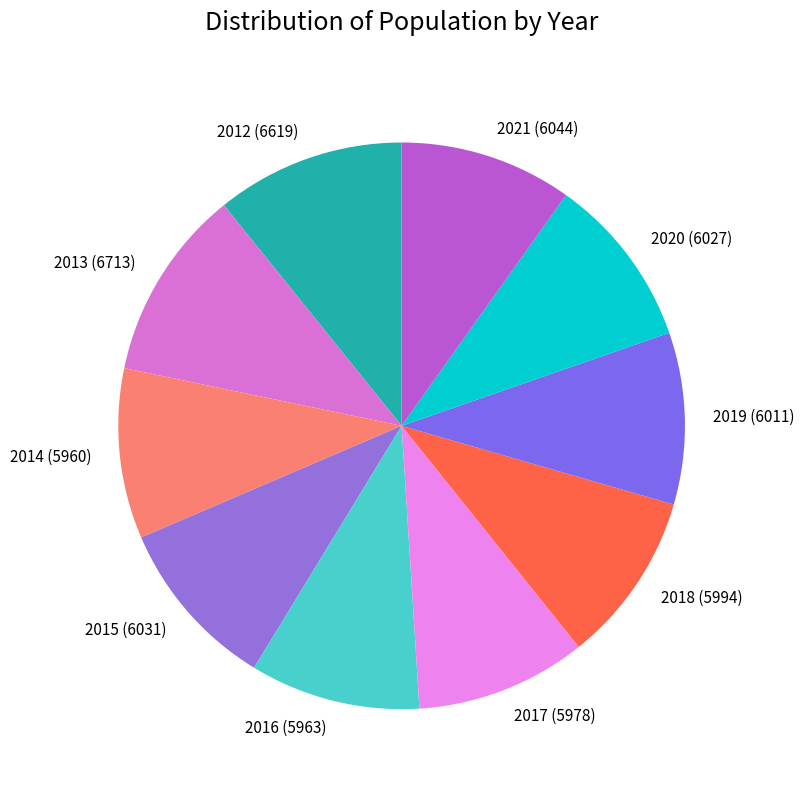

True or false: 2014 (5960) accounts for 18% of the total.

False